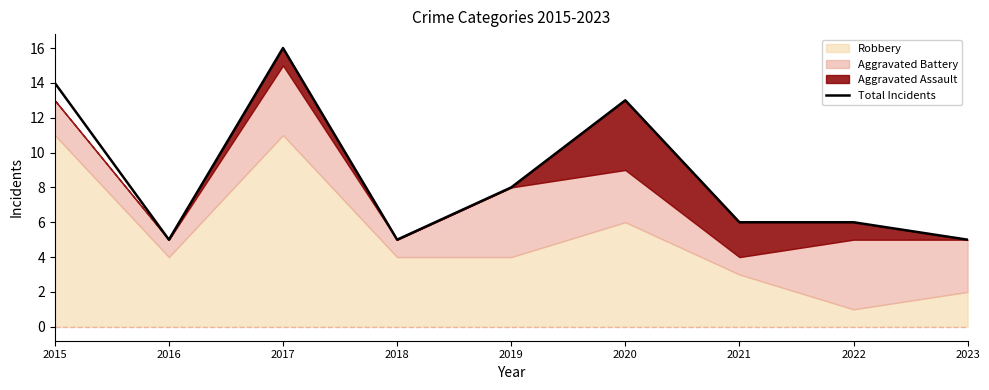

Which has a higher value, 2018 or 2021?

2021